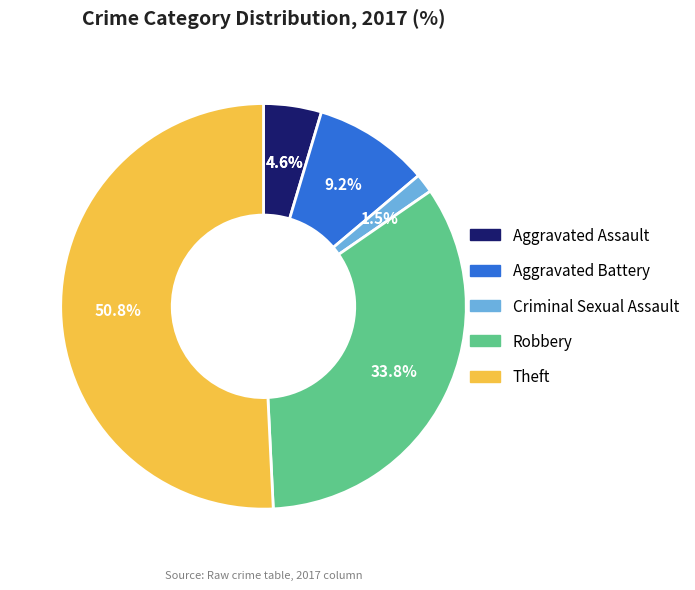

Combined, do Robbery and Criminal Sexual Assault account for over 50%?

No